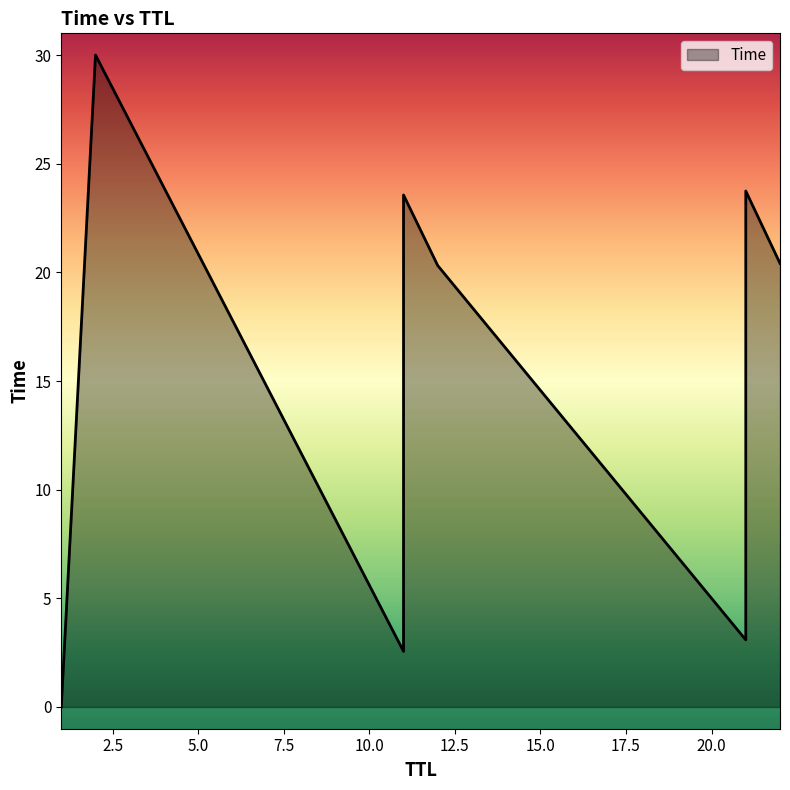

What is the greatest value displayed?

30.0